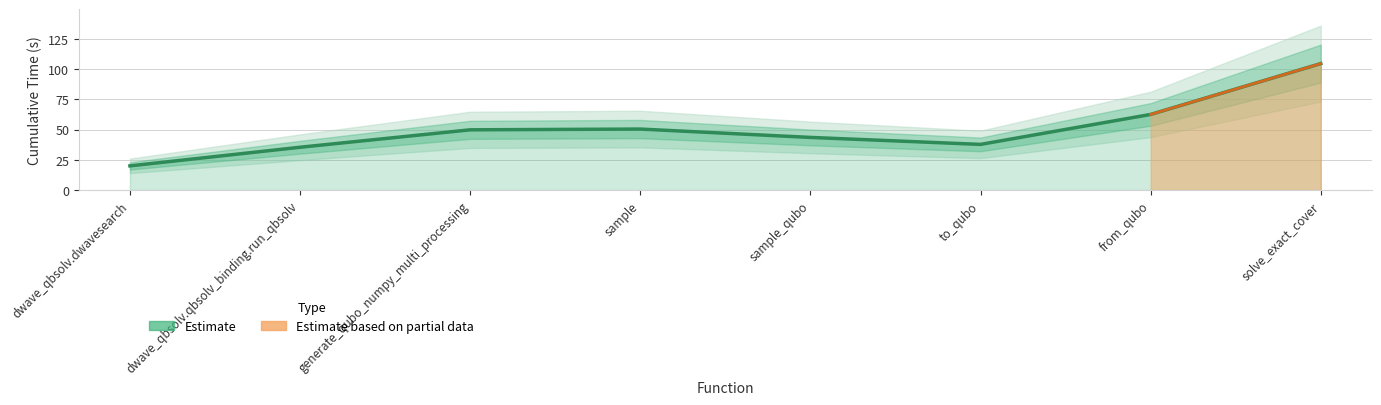

What is the label of the 1st point from the right?

solve_exact_cover